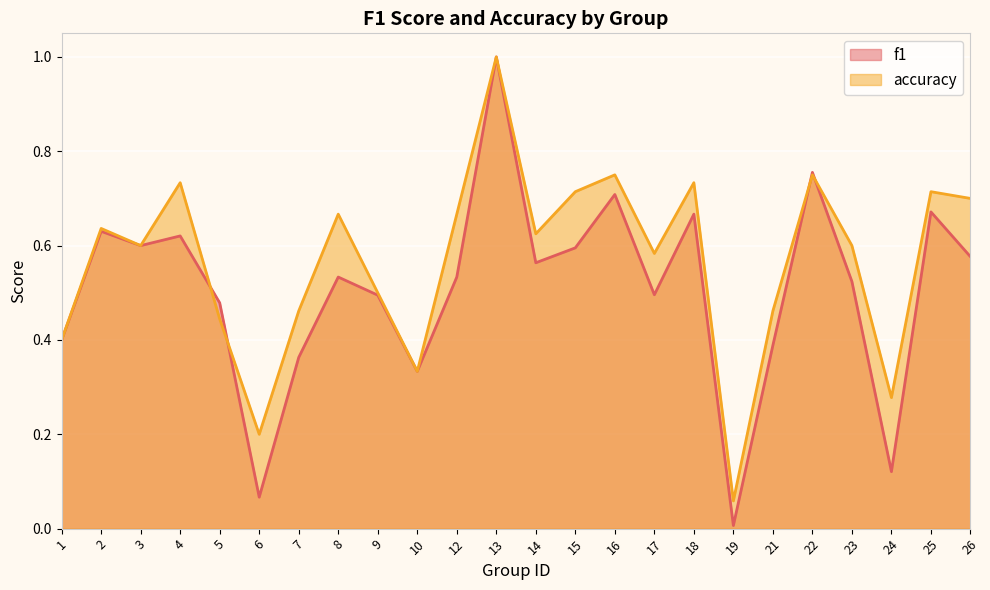

Rank the series by their average value, from highest to lowest.

accuracy, f1